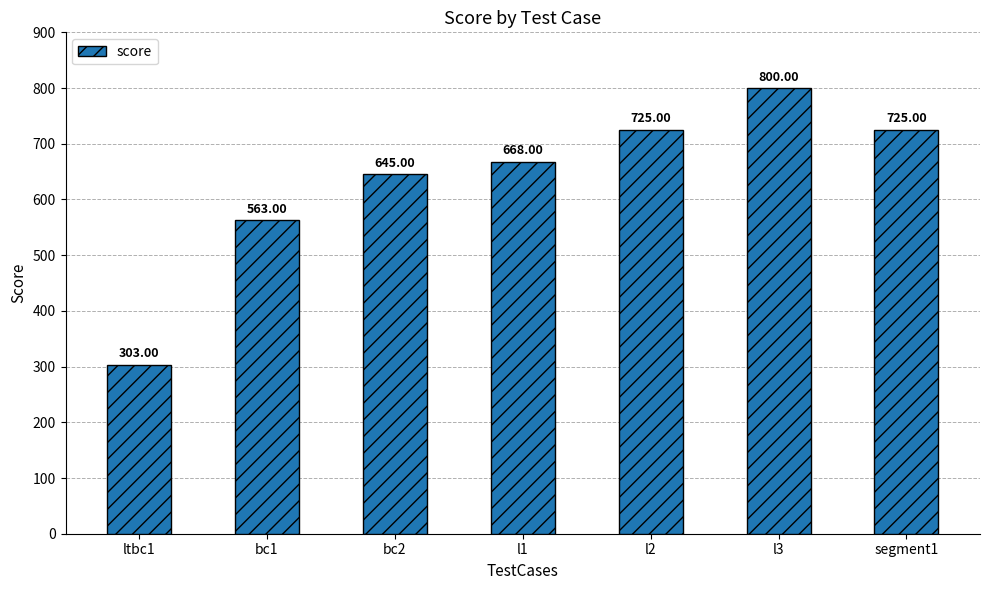

The value at segment1 is 986. True or false?

False